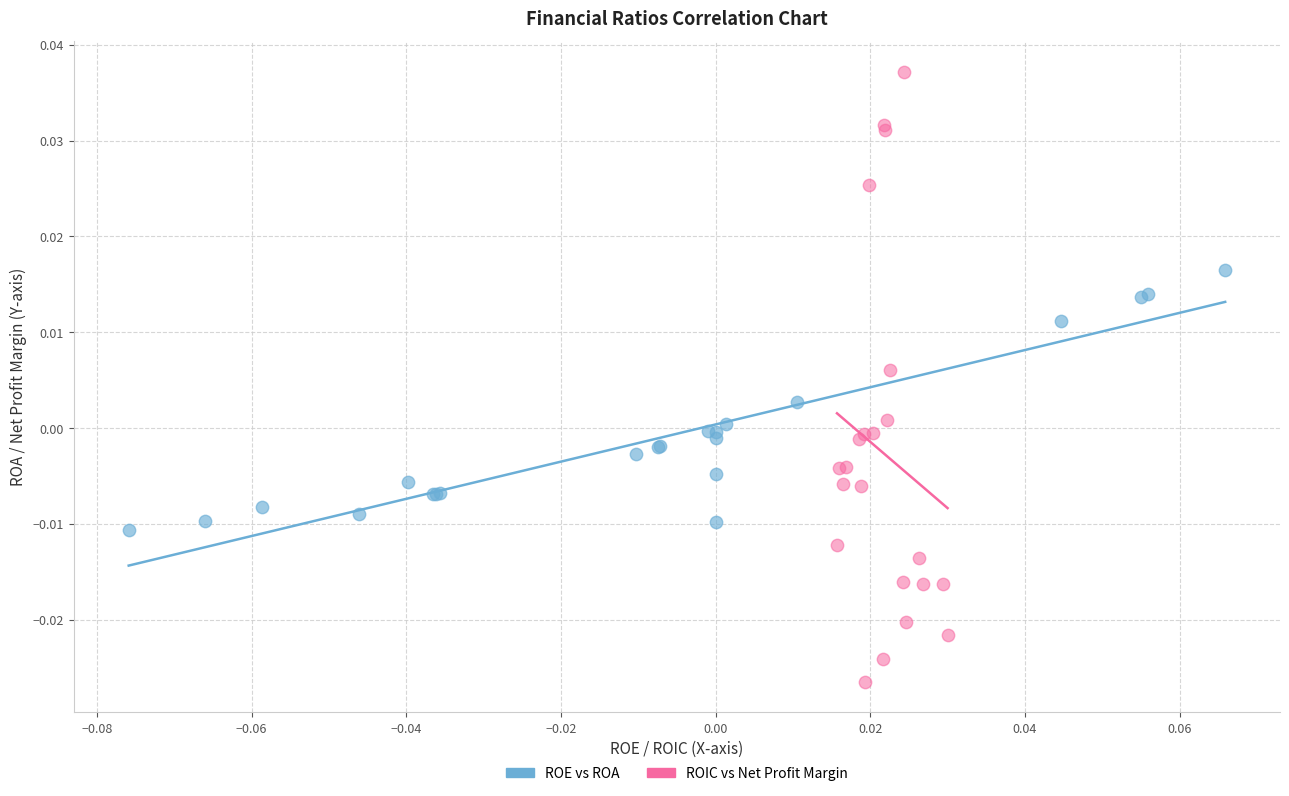

Which series has the largest Y range (max minus min)?

ROIC vs Net Profit Margin